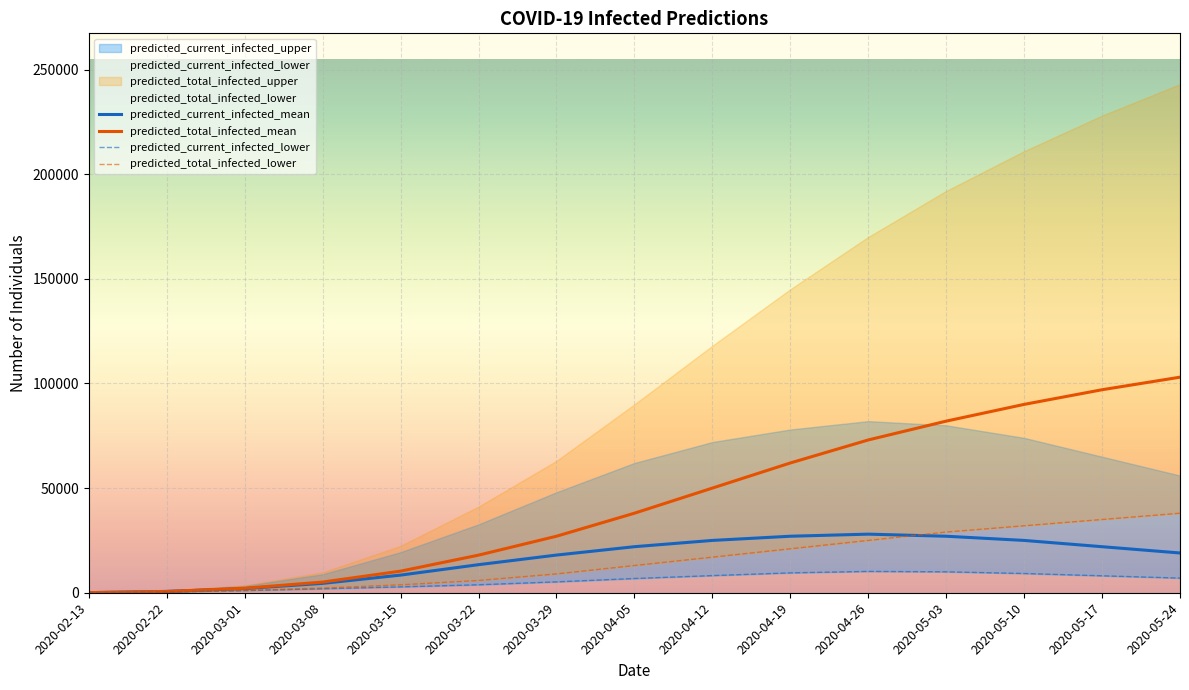

How many data points in predicted_current_infected_mean are less than 19000?

7